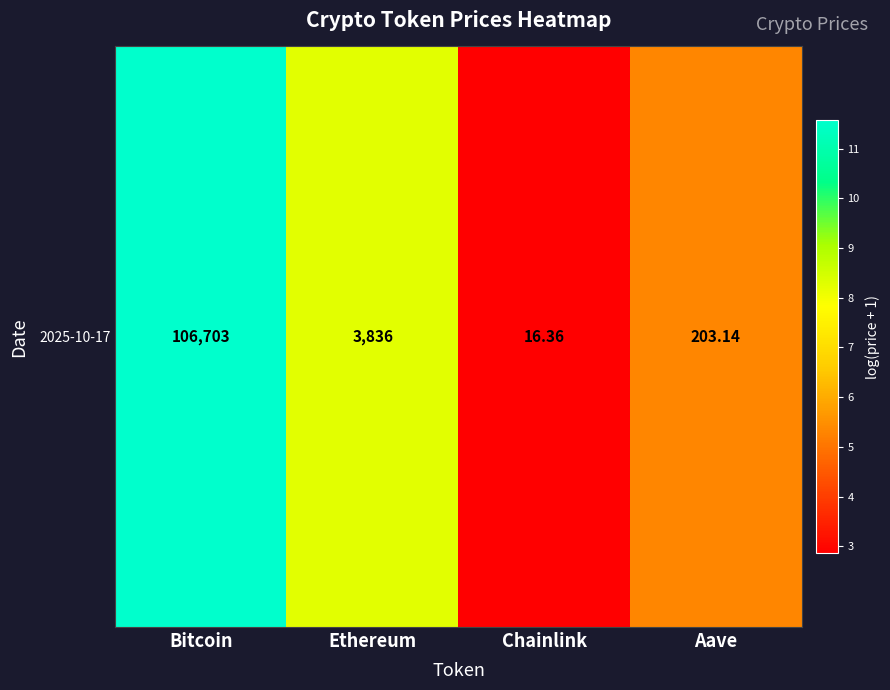

What is the change in value from Bitcoin to Ethereum?

-3.3